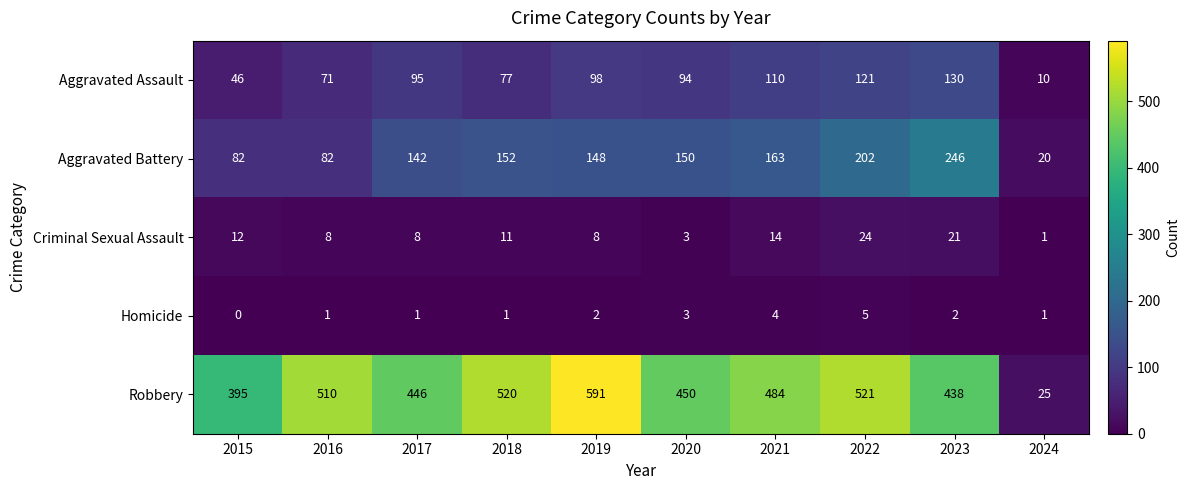

How many categories are shown in the chart?

10